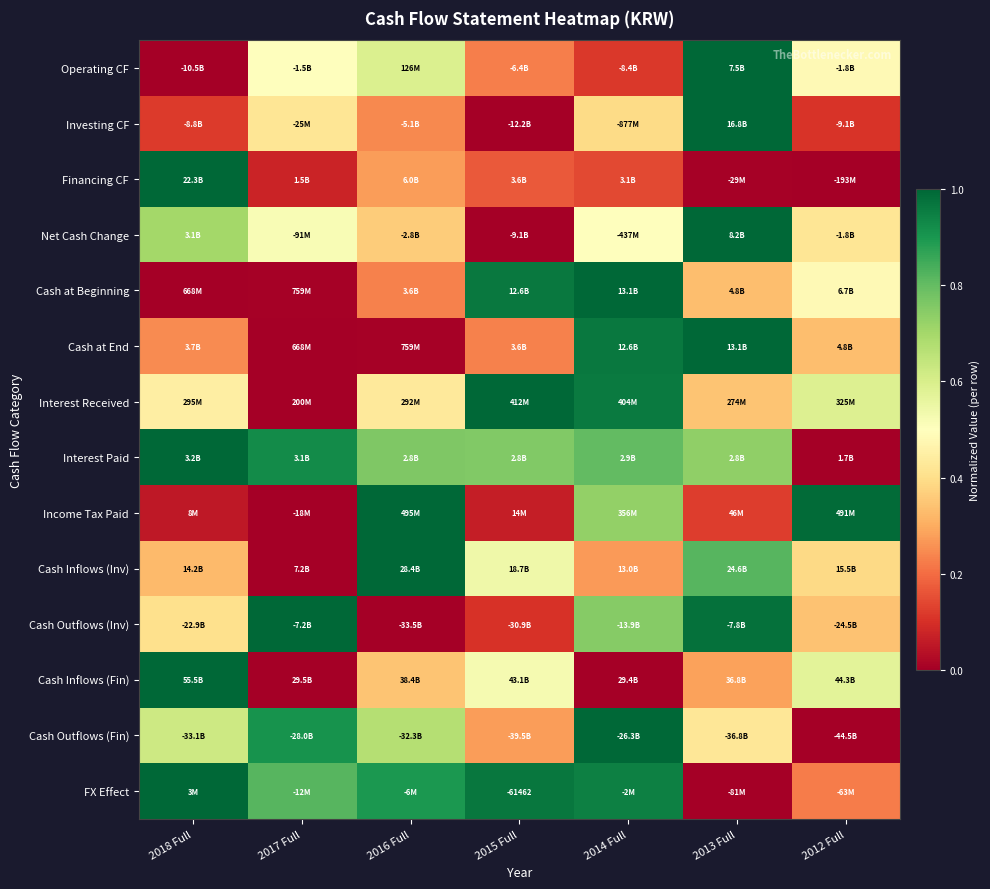

At how many categories does at least one series exceed 0?

7